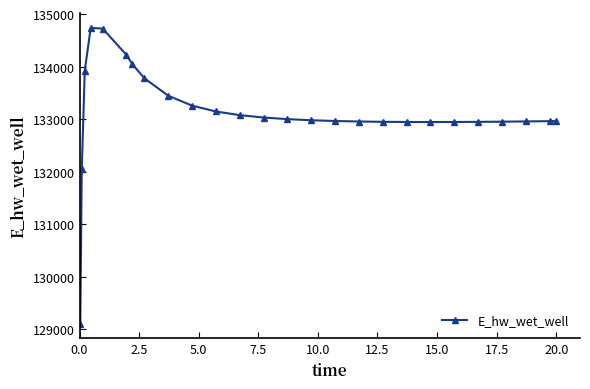

What is the greatest value displayed?

134736.5